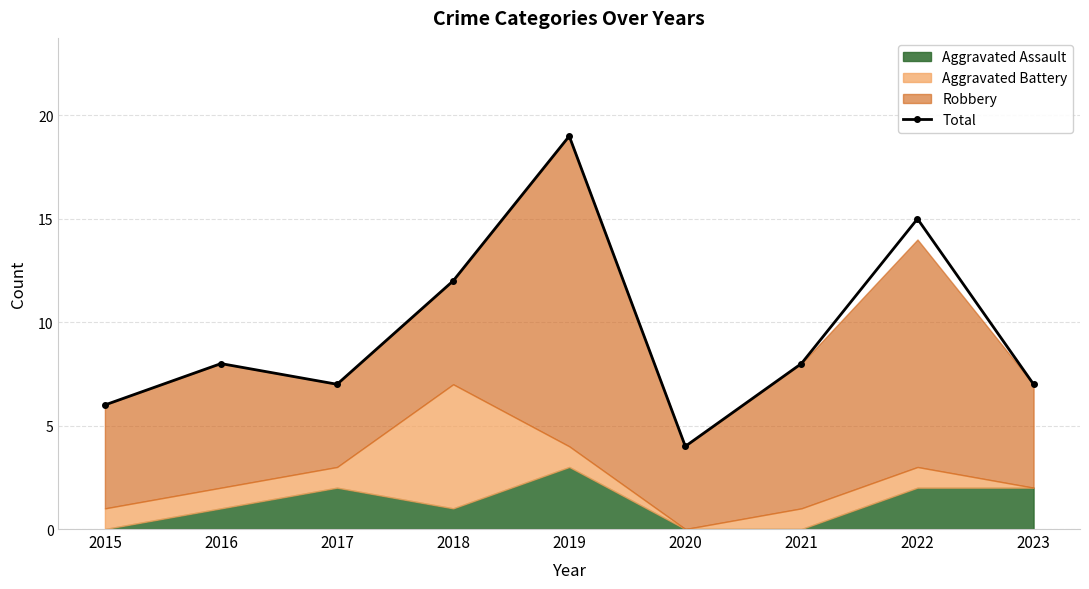

What is the sum of the values at 2022 and 2023?

22